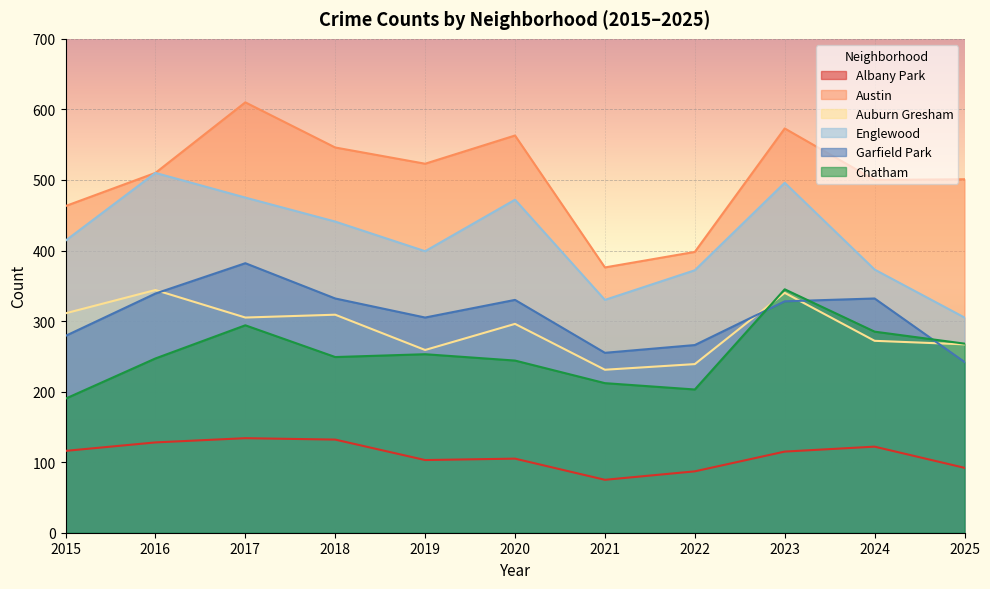

Between 2017 and 2020, which is larger?

2017